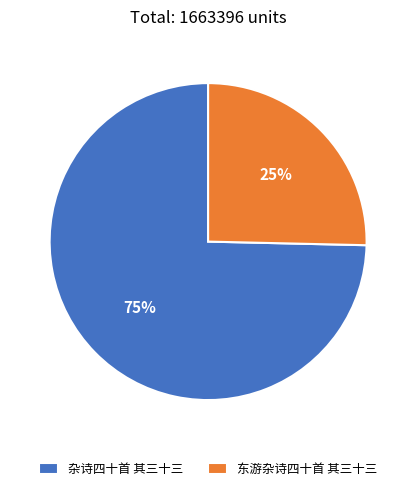

Count the number of slices in the pie.

2